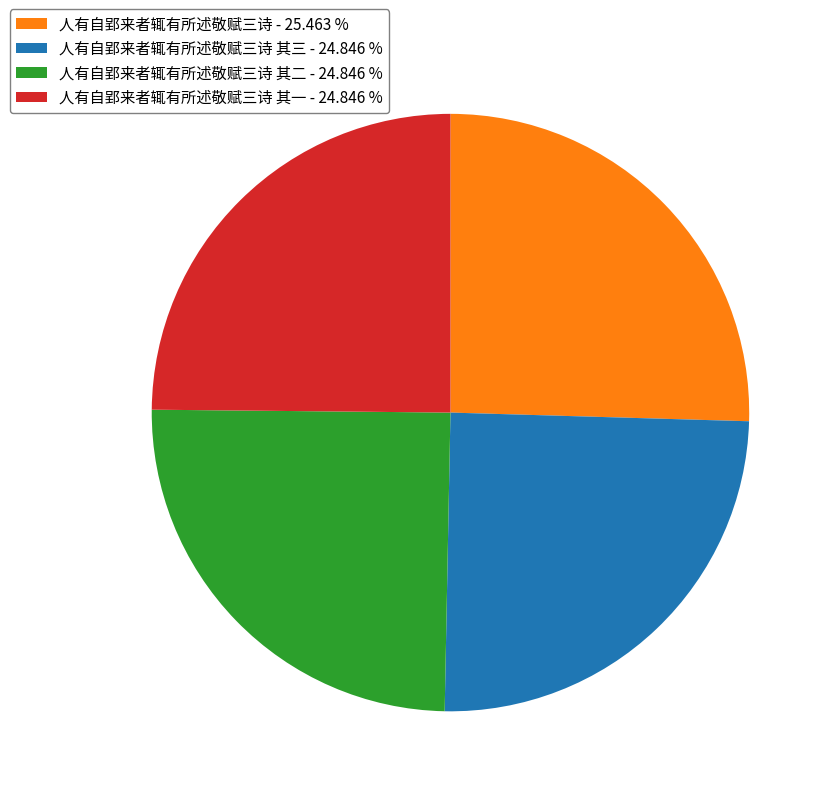

Which slice is the largest?

人有自郢来者辄有所述敬赋三诗 - 25.463 %